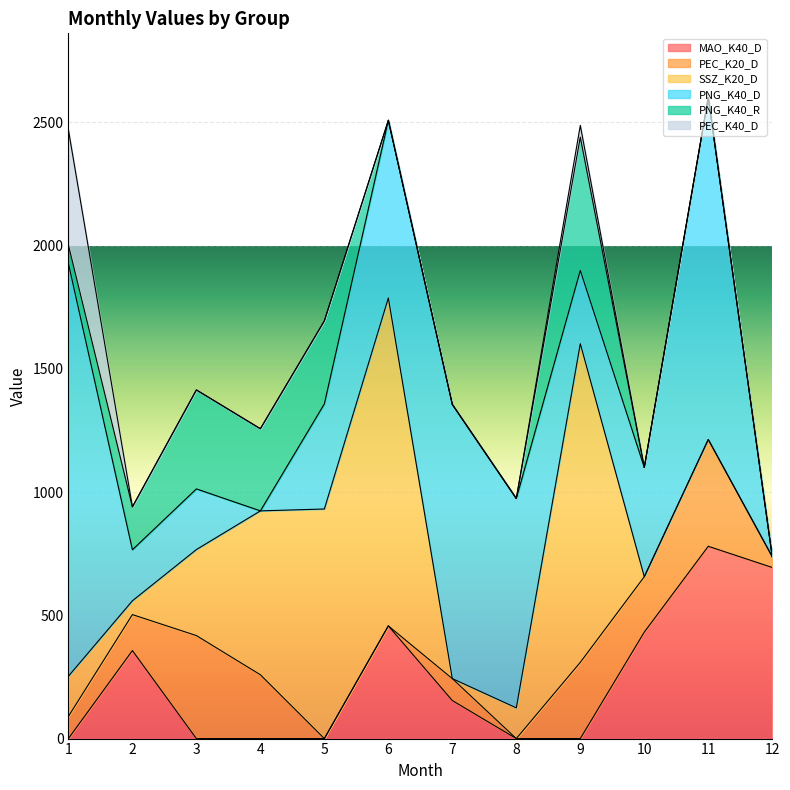

Is the value of MAO_K40_D at 5 greater than the value of PEC_K40_D at 11?

No